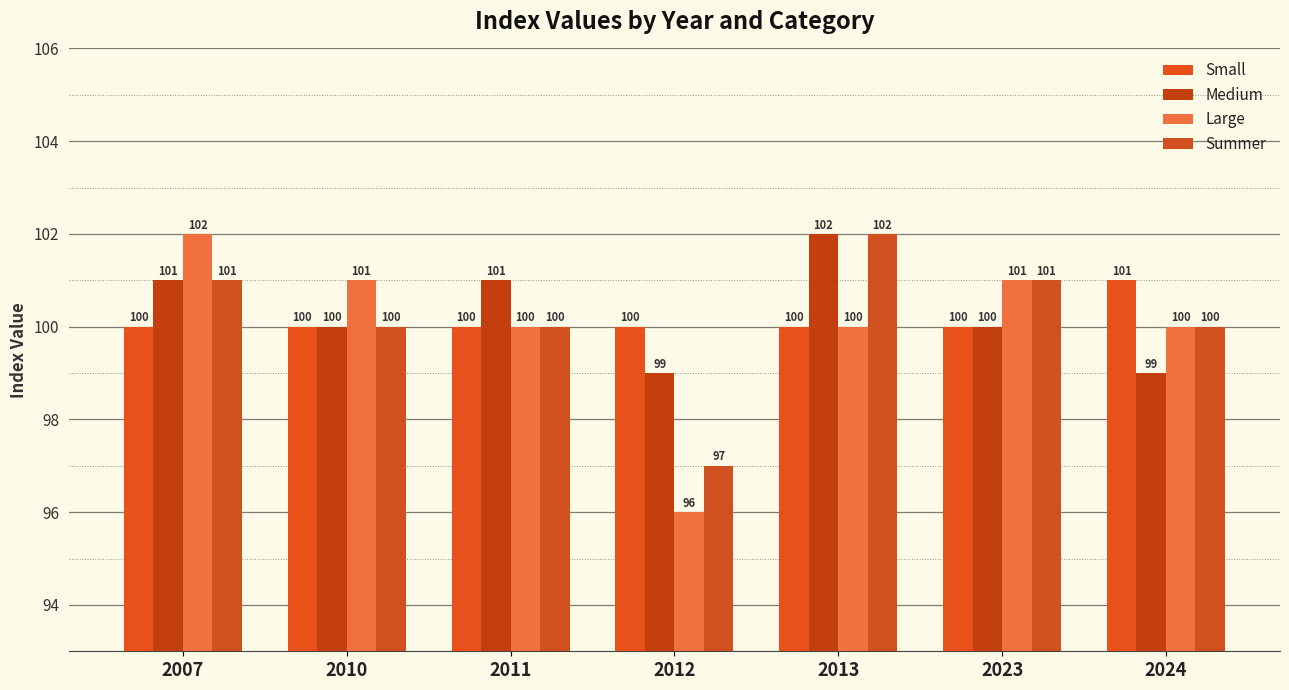

At how many categories does at least one series exceed 96?

7